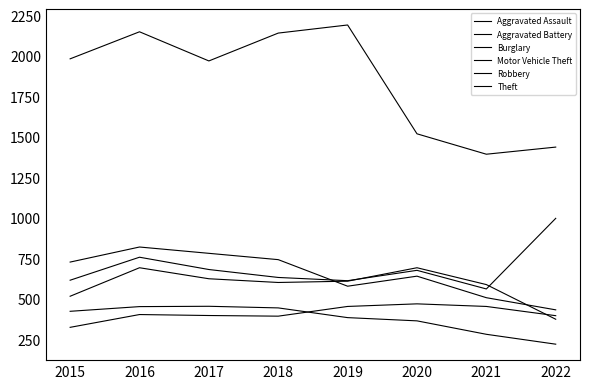

Reading left to right, list all the values displayed in this chart.

Aggravated Assault: 323	402	396	392	452	468	452	395
Aggravated Battery: 515	691	623	600	608	691	587	373
Burglary: 422	451	453	443	383	363	280	219
Motor Vehicle Theft: 614	756	680	631	611	675	560	996
Robbery: 726	819	780	741	577	639	506	431
Theft: 1981	2148	1968	2140	2190	1518	1392	1436